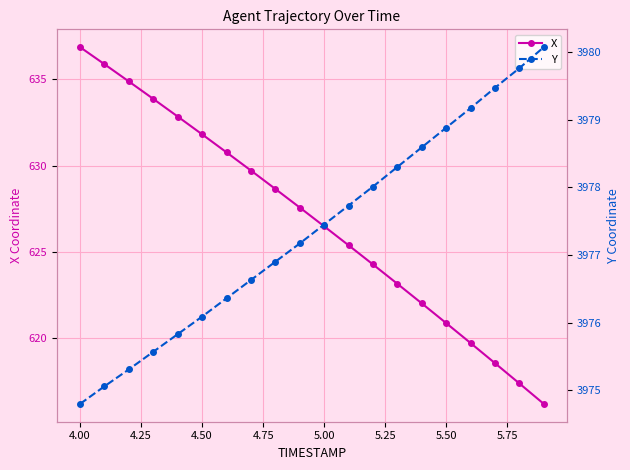

Count the number of categories in the chart.

20